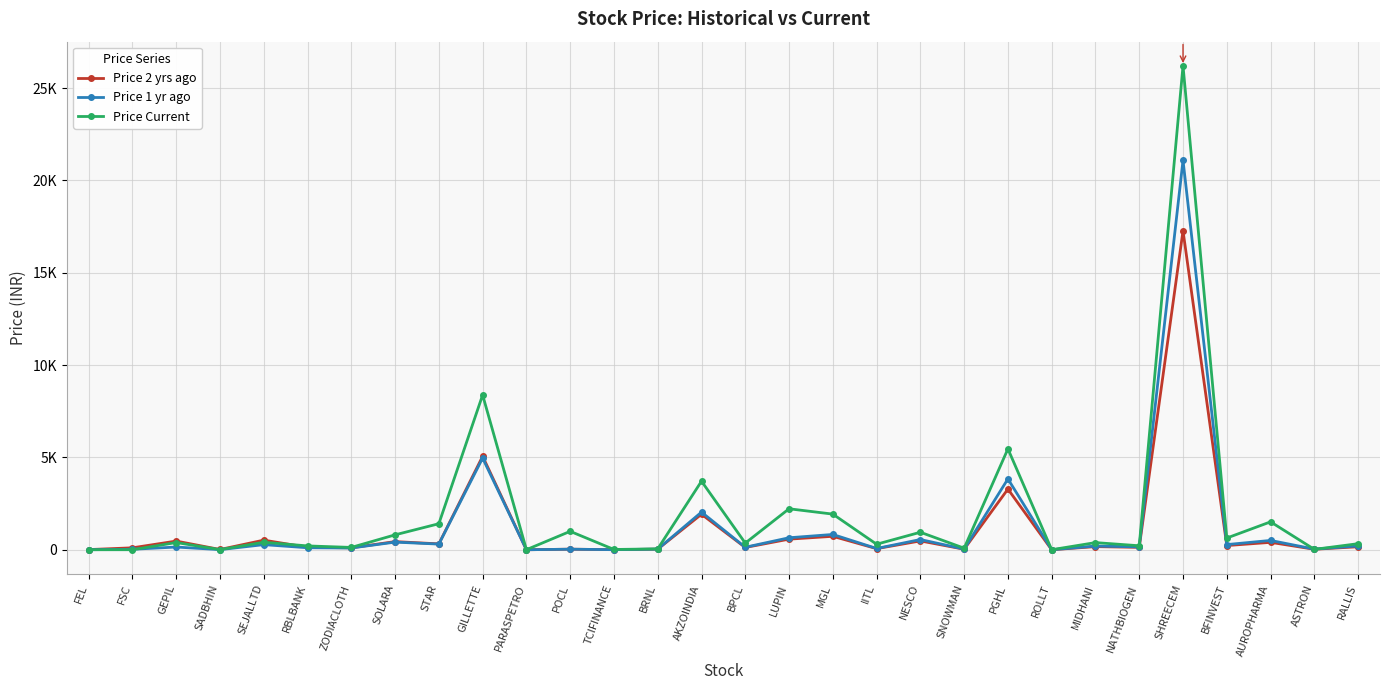

How many data points in Price 1 yr ago are above 154?

15